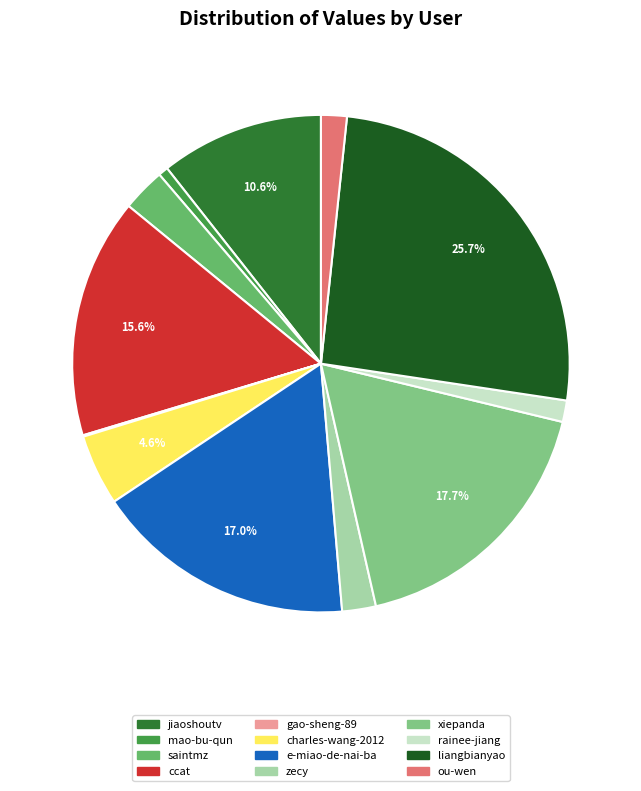

How many segments does this pie chart have?

12